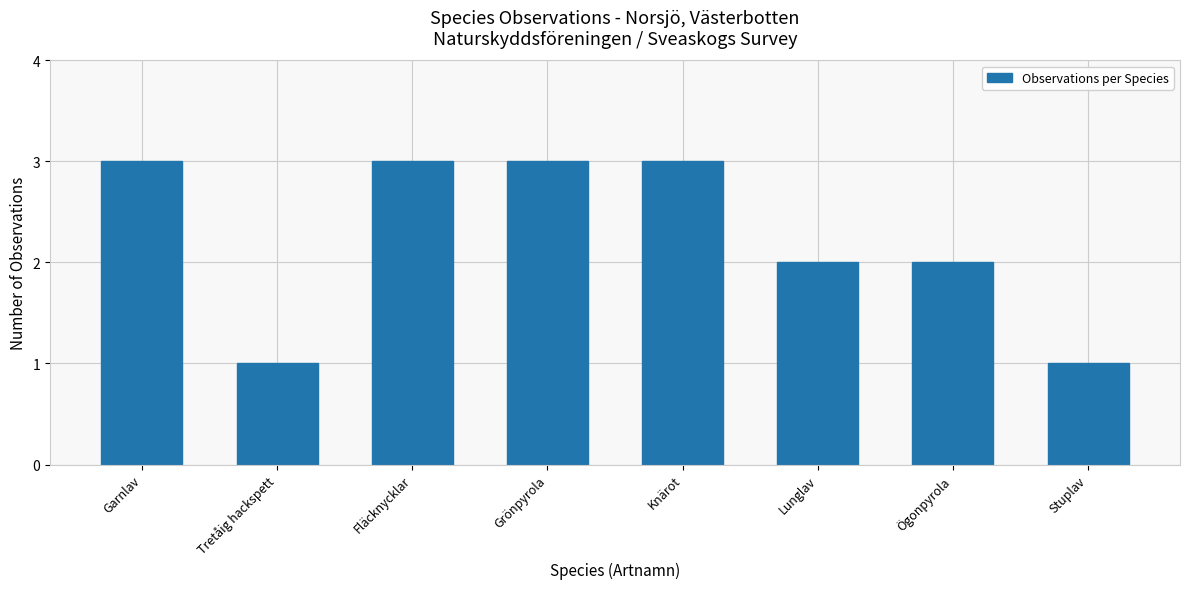

How many values are between 2 and 3?

6